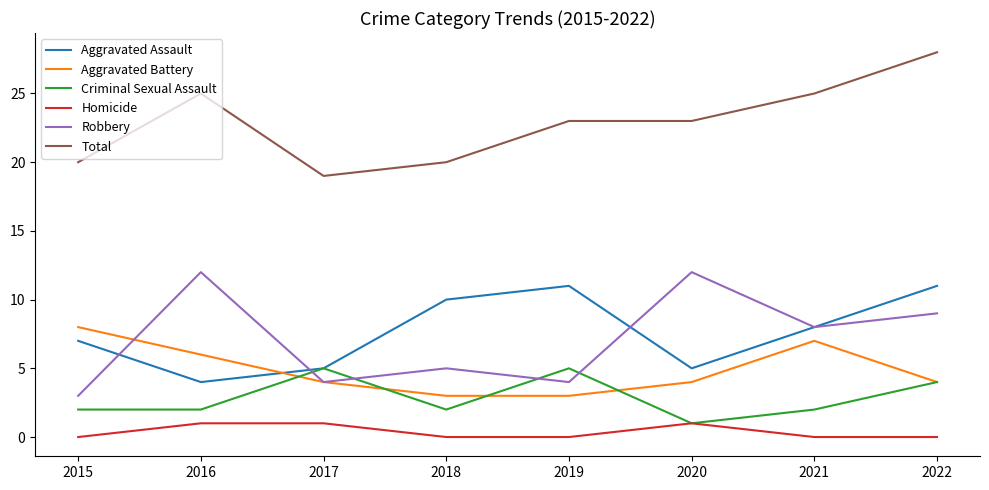

Which series changed the most between 2015 and 2016?

Robbery